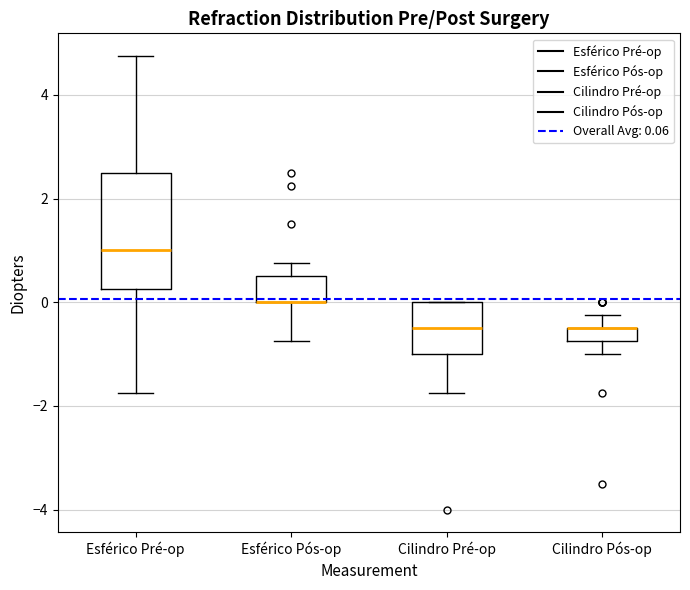

Comparing the boxes themselves (not the whiskers), which one is the tallest?

Esférico Pré-op